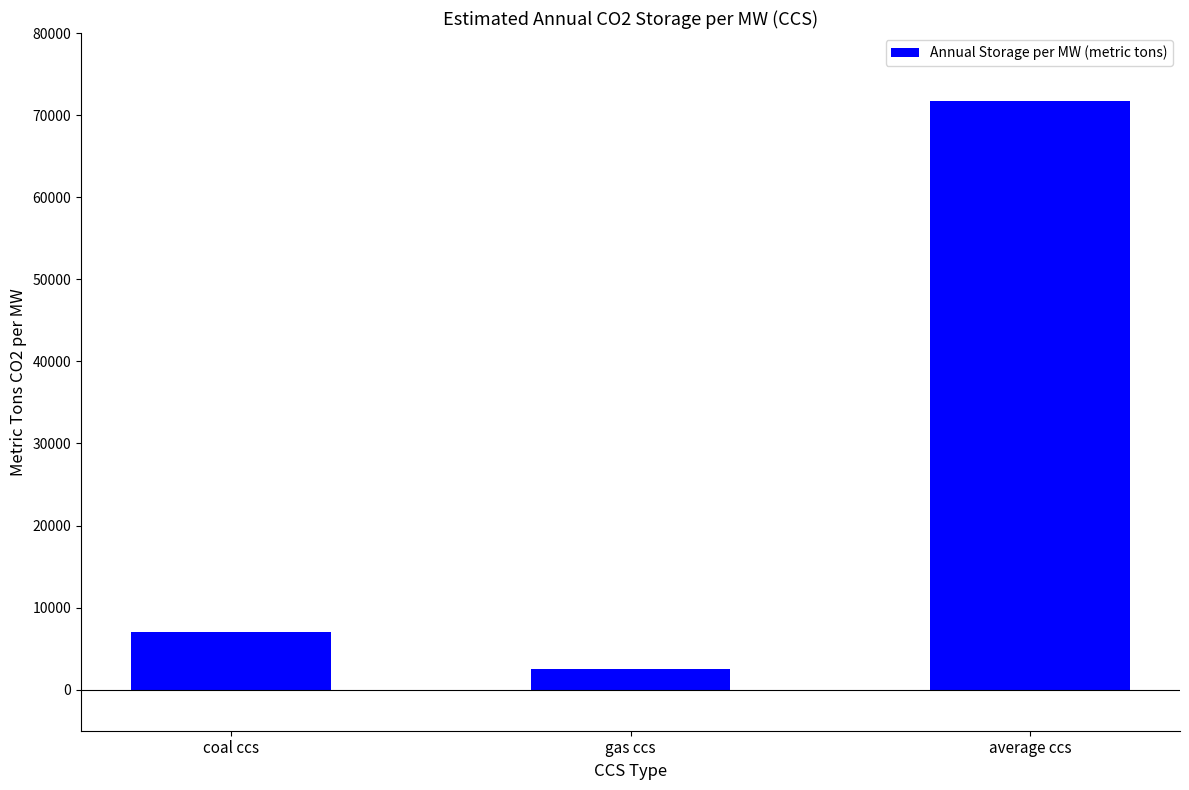

Rank the categories by value from lowest to highest.

gas ccs, coal ccs, average ccs